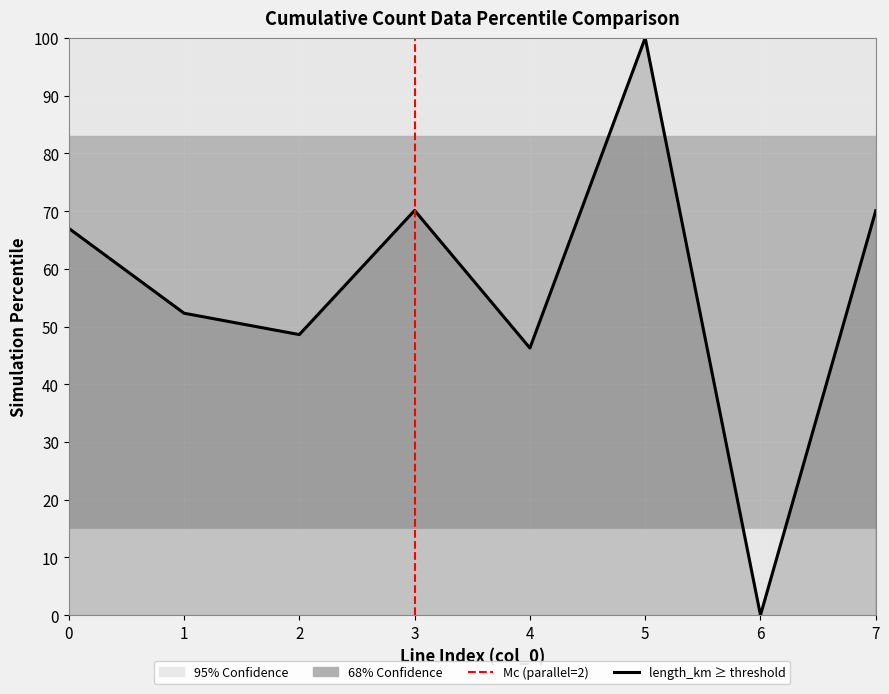

At which label is the value closest to 50?

2